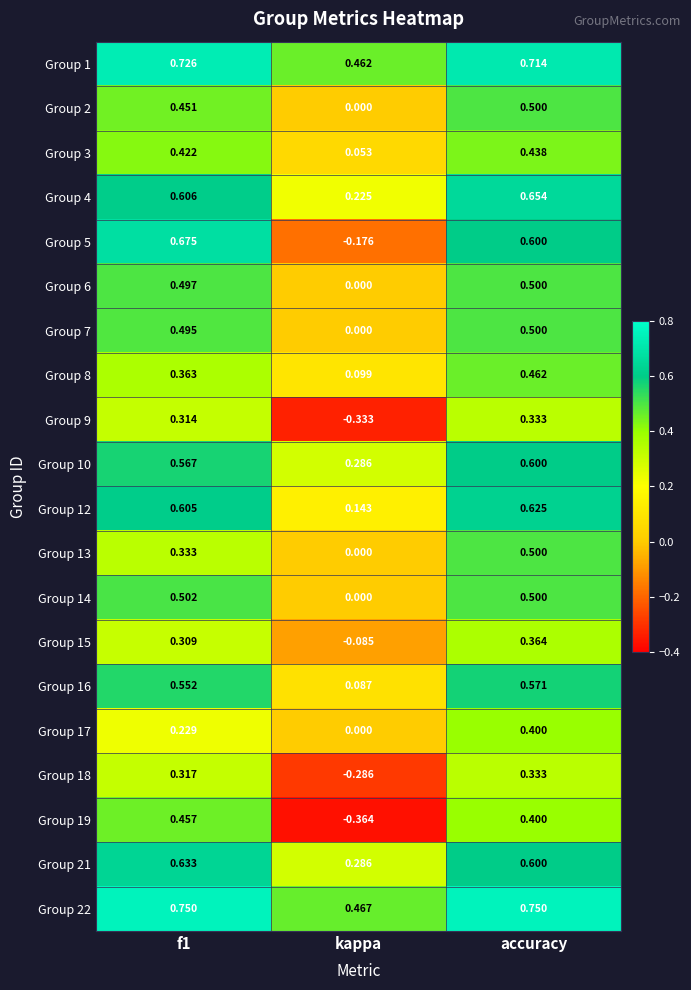

At which category is the sum across all series the highest?

accuracy